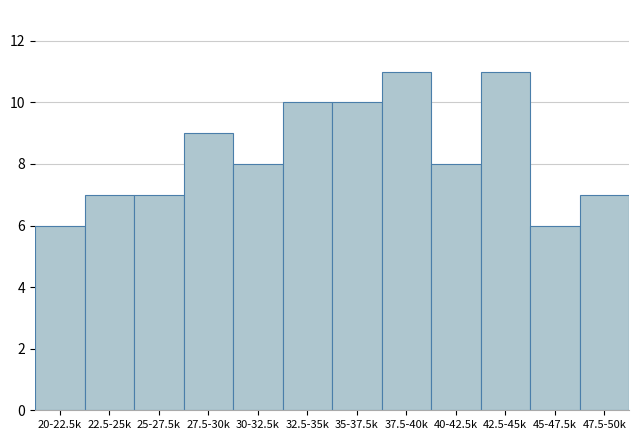

Reading left to right, what are all the values shown in this chart?

6	7	7	9	8	10	10	11	8	11	6	7